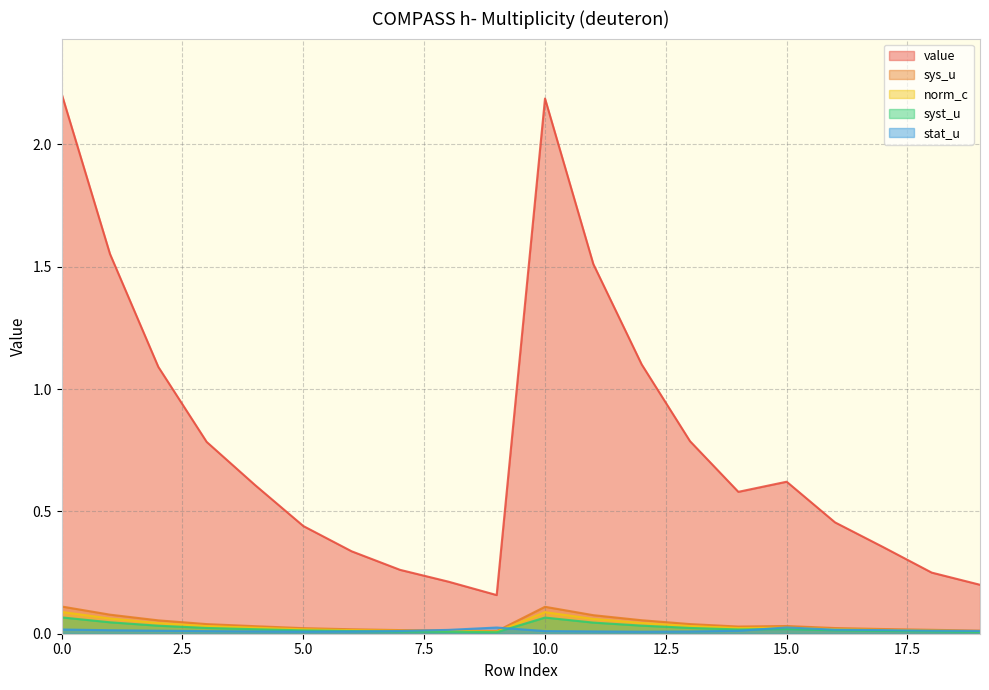

What are all the series names shown in the legend?

value, sys_u, norm_c, syst_u, stat_u